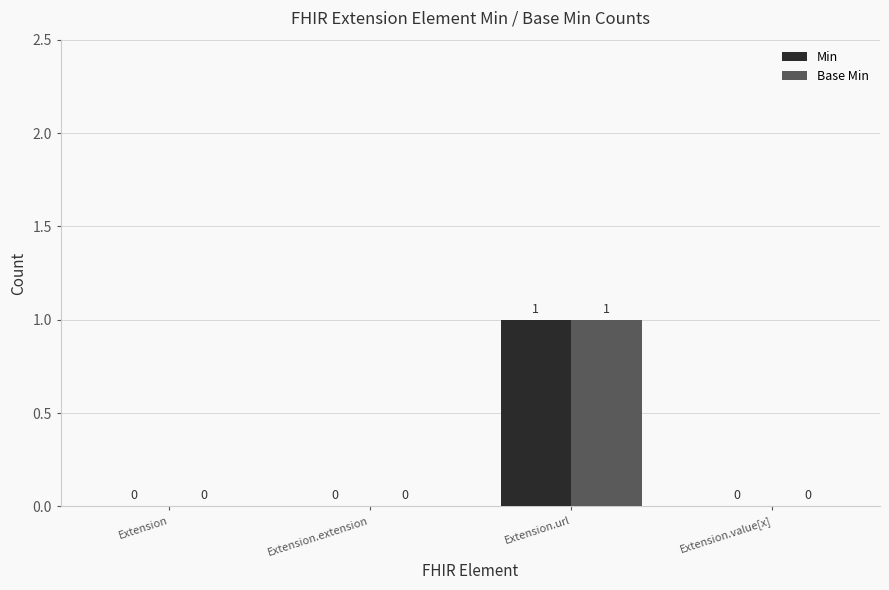

What are all the series names shown in the legend?

Min, Base Min